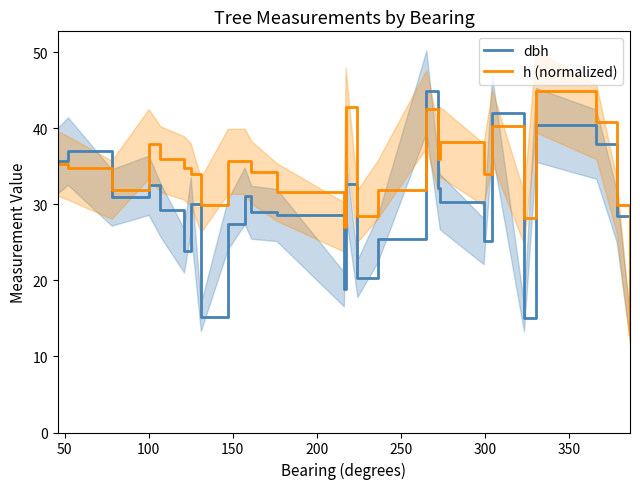

Reading left to right, list all the values displayed in this chart.

dbh: 35.8	37.0	30.9	32.5	29.2	23.9	30.0	15.2	27.4	31.1	28.9	28.6	18.9	32.6	20.2	25.4	44.9	32.1	30.4	25.1	42.0	15.1	40.5	37.9	28.5	13.8
h (normalized): 35.4	34.8	31.9	38.0	35.9	34.8	33.9	29.9	35.7	35.7	34.2	31.6	27.0	42.8	28.5	31.9	42.6	35.9	38.2	33.9	40.2	28.2	44.9	40.8	29.9	12.9